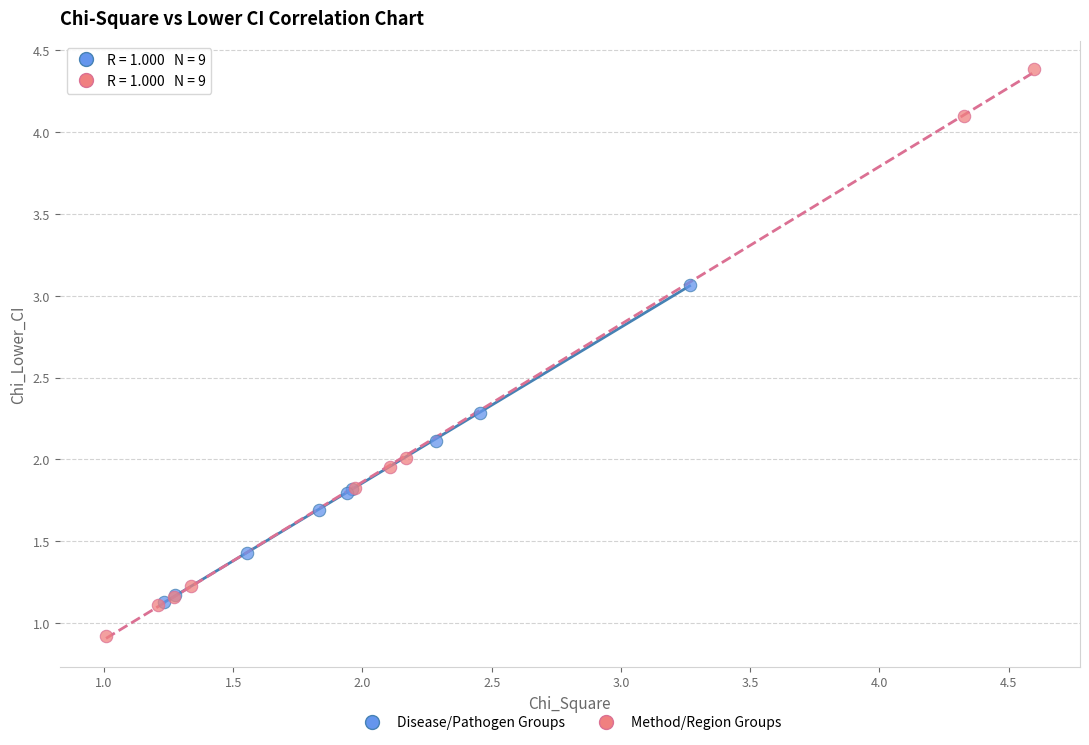

Which series reaches the minimum Y coordinate?

Method/Region Groups